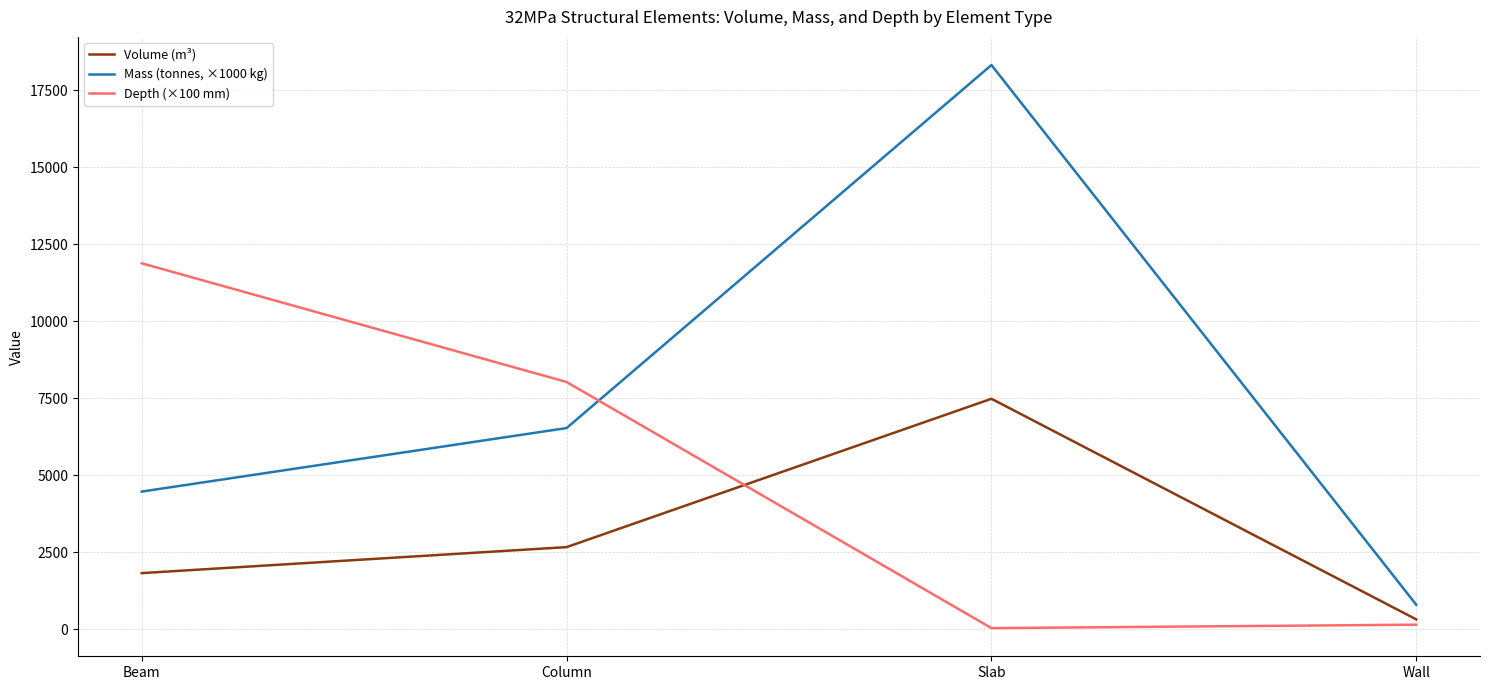

What is the difference between the Mass (tonnes, ×1000 kg) values at Column and Wall?

5733.2